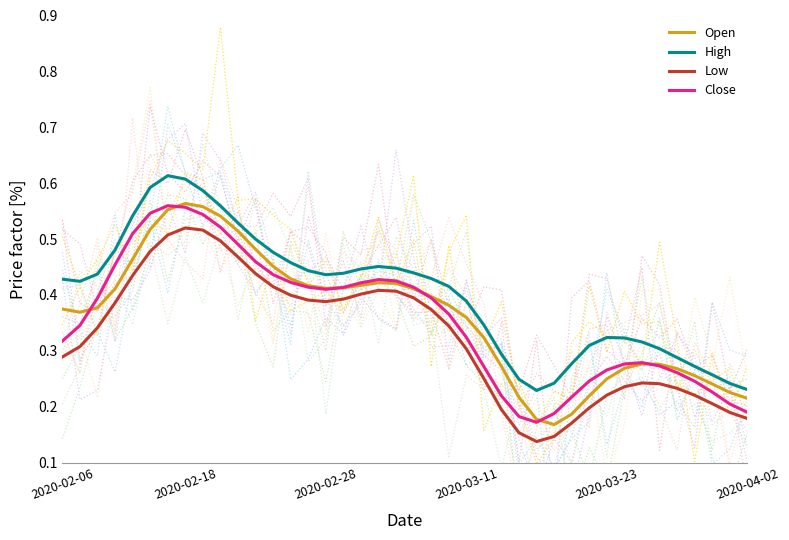

True or false: Close and High intersect in this chart.

False